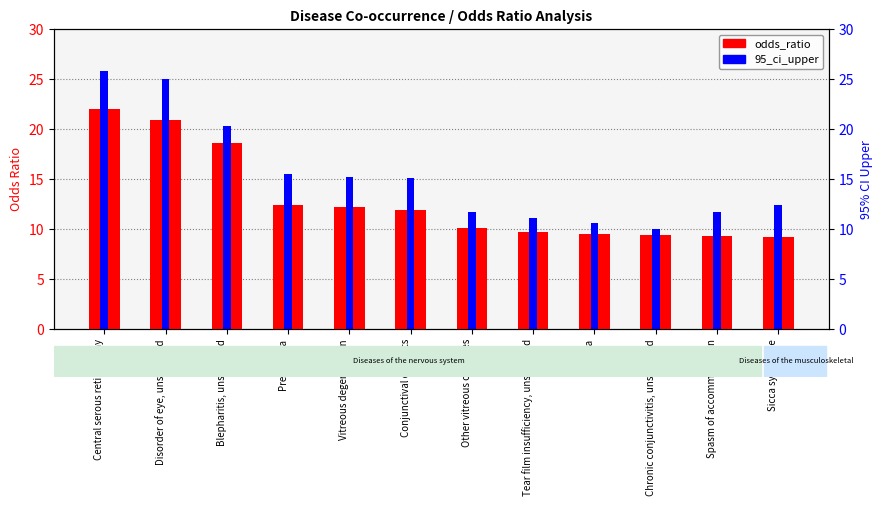

What is the difference between the maximum and minimum values in the odds_ratio series?

12.8